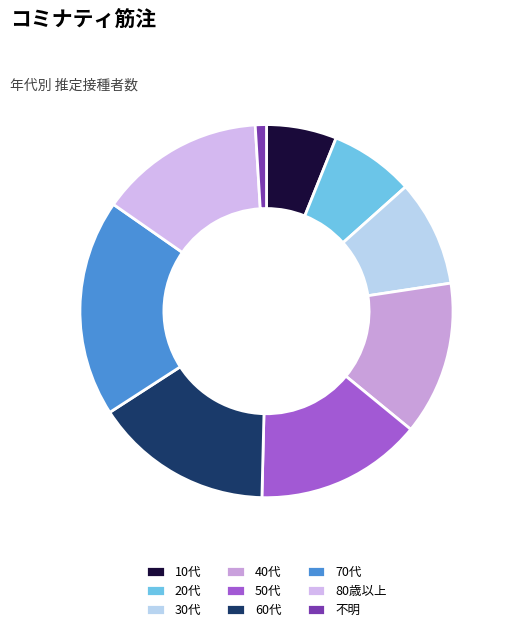

Which category has the smallest portion of the pie?

不明